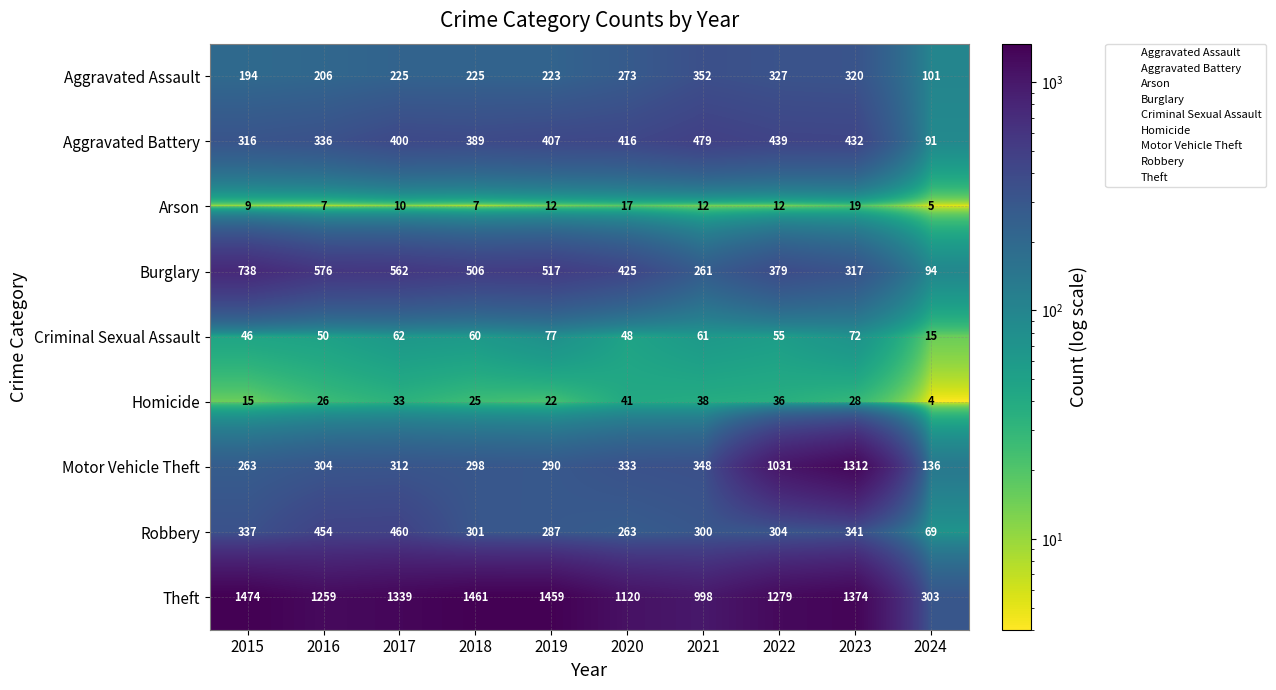

What is the spread (max minus min) of values at 2016?

1252